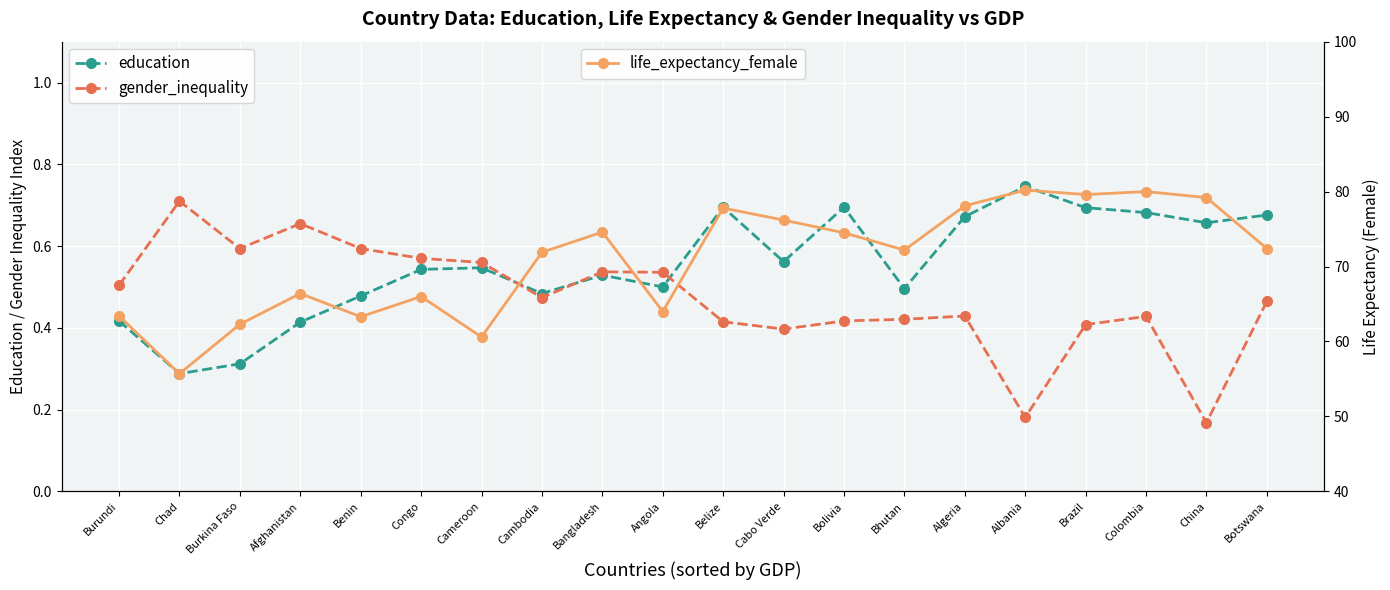

What is the sum of the gender_inequality values at Bangladesh and Cambodia?

1.0